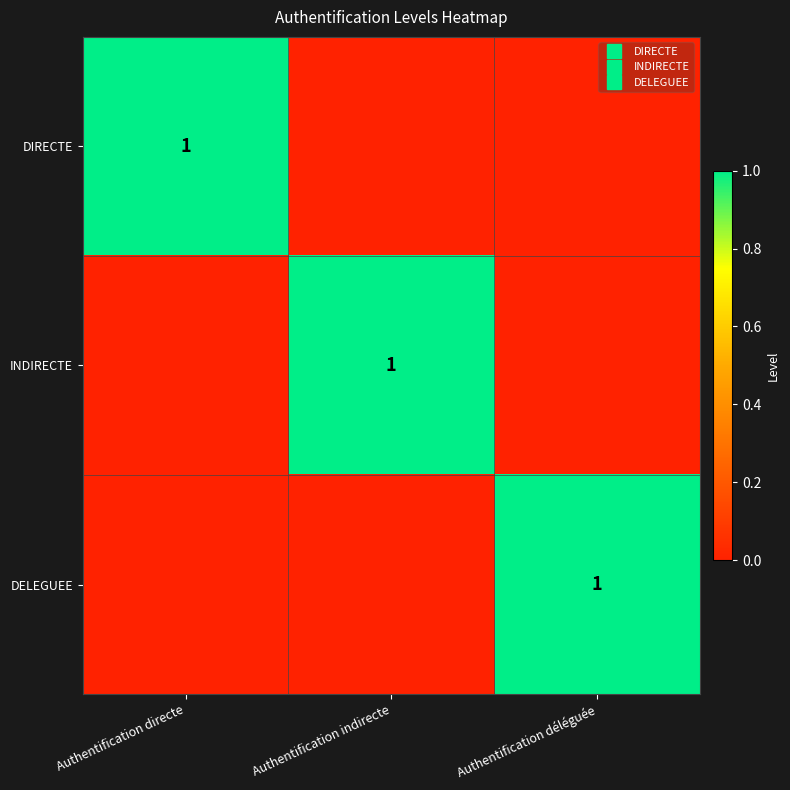

At which category is the sum across all series the highest?

Authentification directe